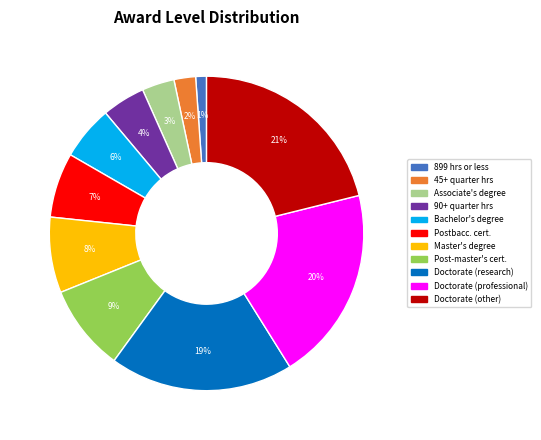

To the nearest percent, what is the difference between the largest and smallest slice percentages?

20%